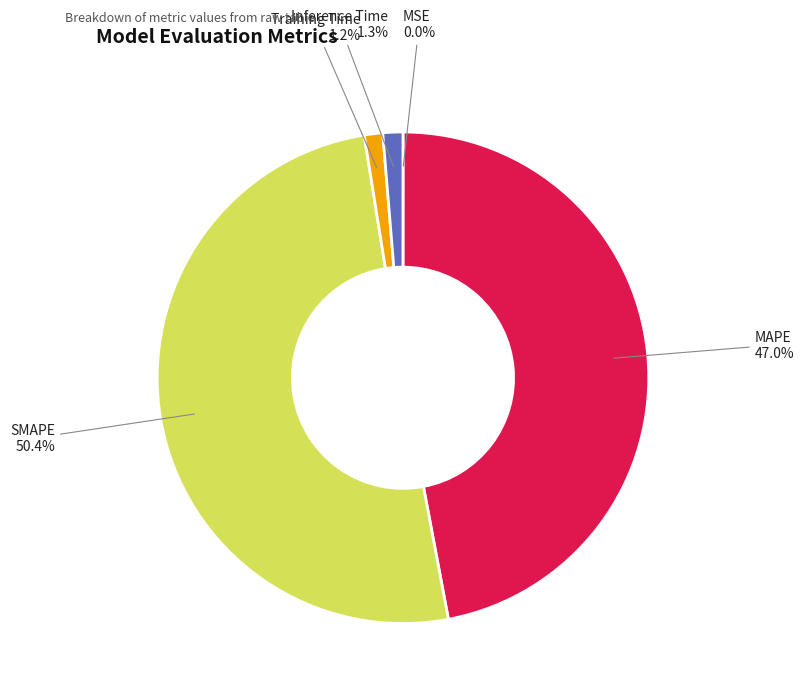

Which has a higher value, Training Time or SMAPE?

SMAPE